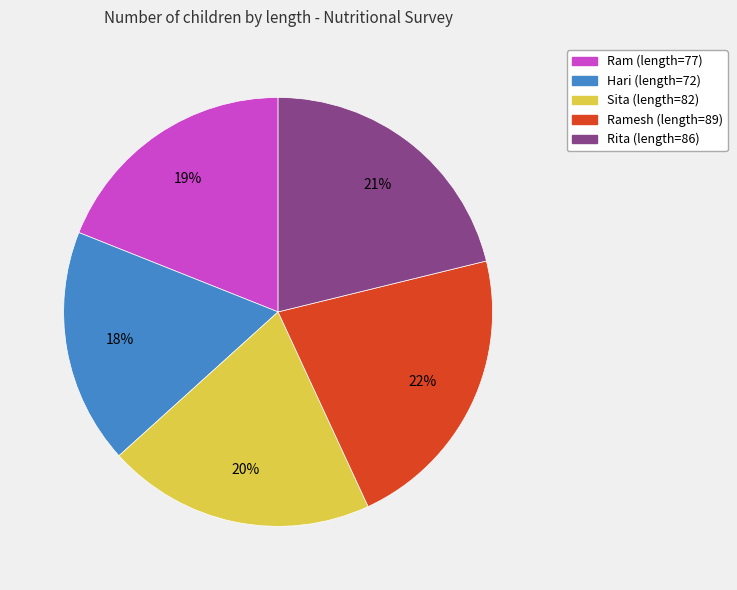

To the nearest percent, what is the difference between the largest and smallest slice percentages?

4%